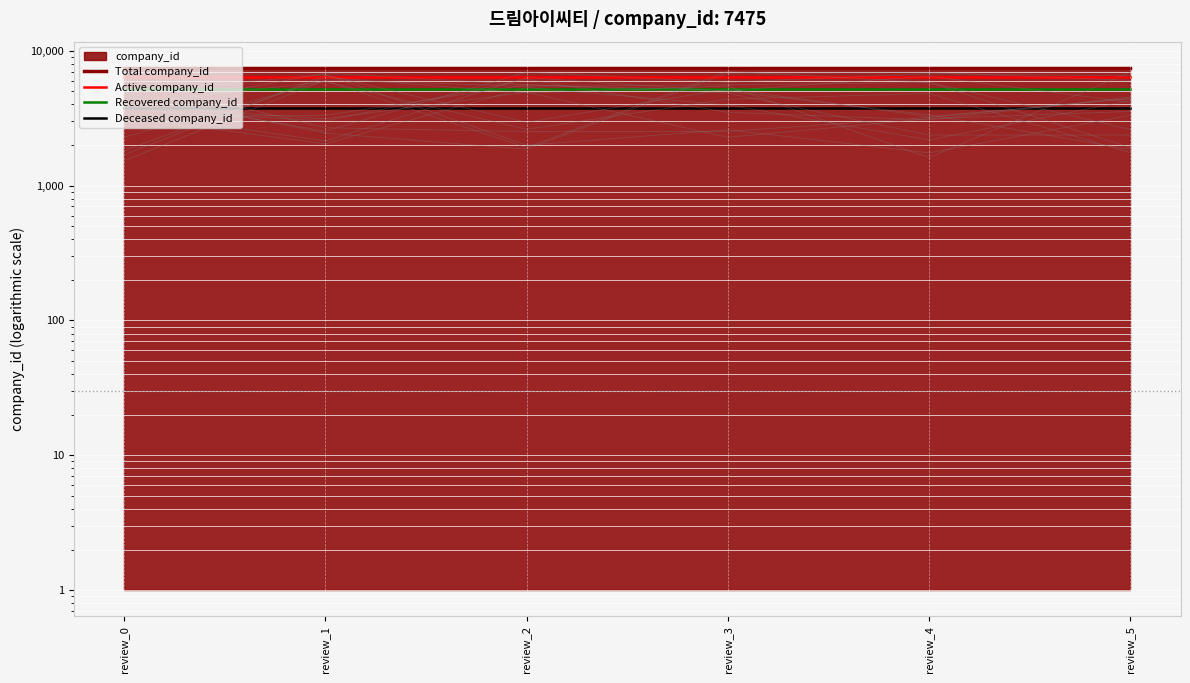

Which category has the highest value across all series?

review_0